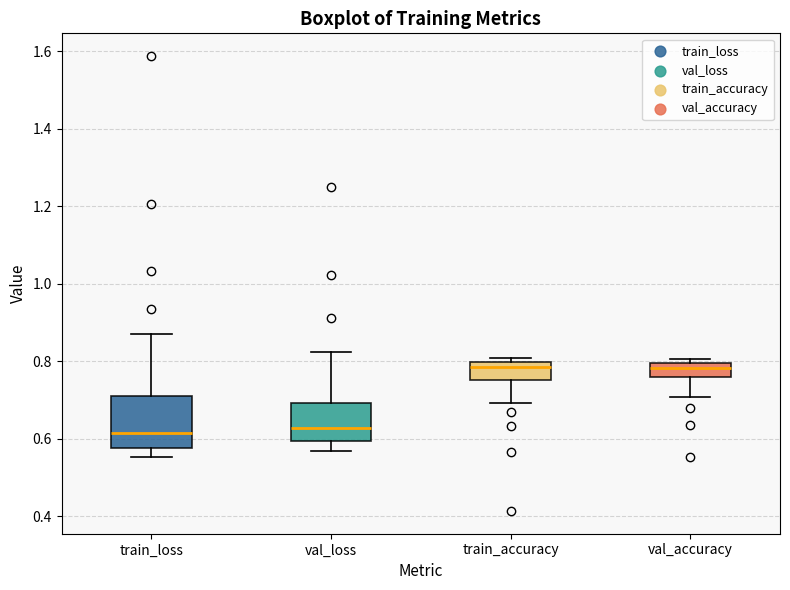

Which box is the tallest, from its lower edge to its upper edge?

train_loss